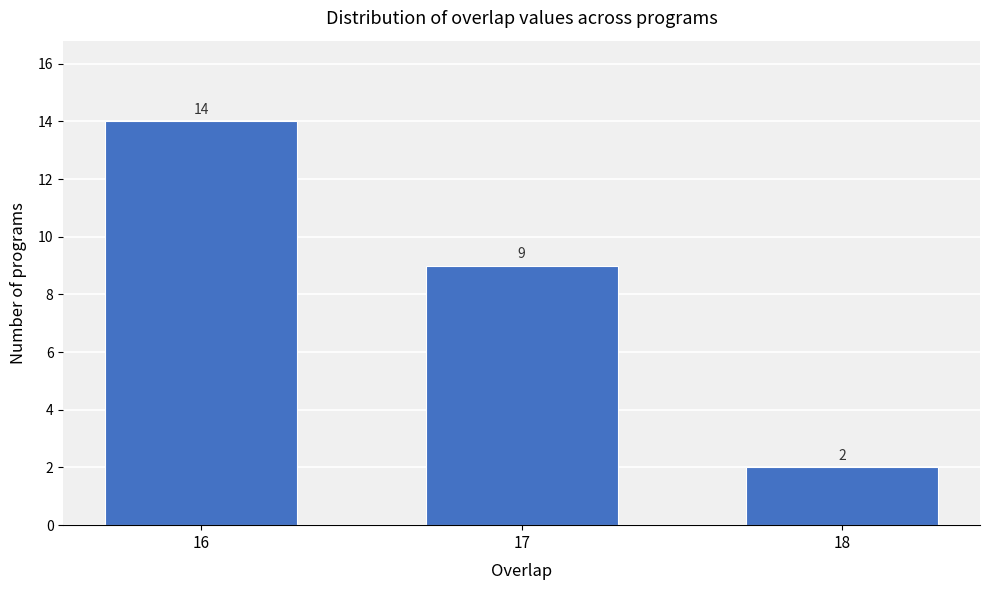

Reading right to left, list all the values displayed in this chart.

18=2	17=9	16=14